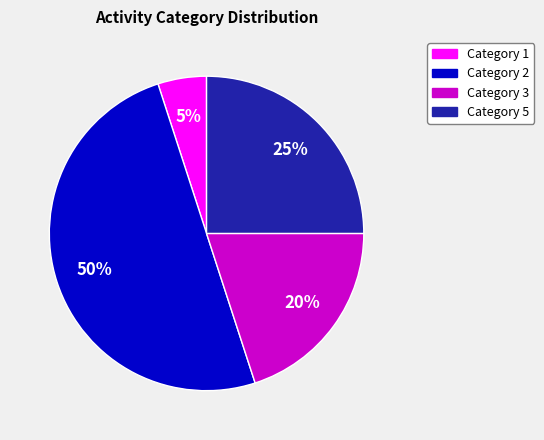

To the nearest percent, what is the difference between the largest and smallest slice percentages?

45%